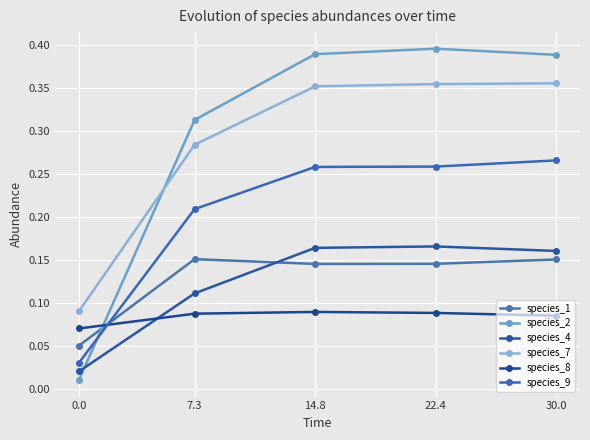

Count the number of categories in the chart.

5